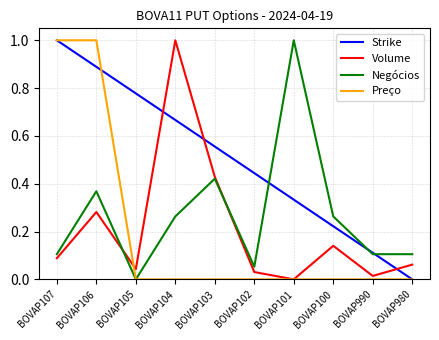

Is the value of Volume at BOVAP100 greater than the value of Strike at BOVAP990?

Yes